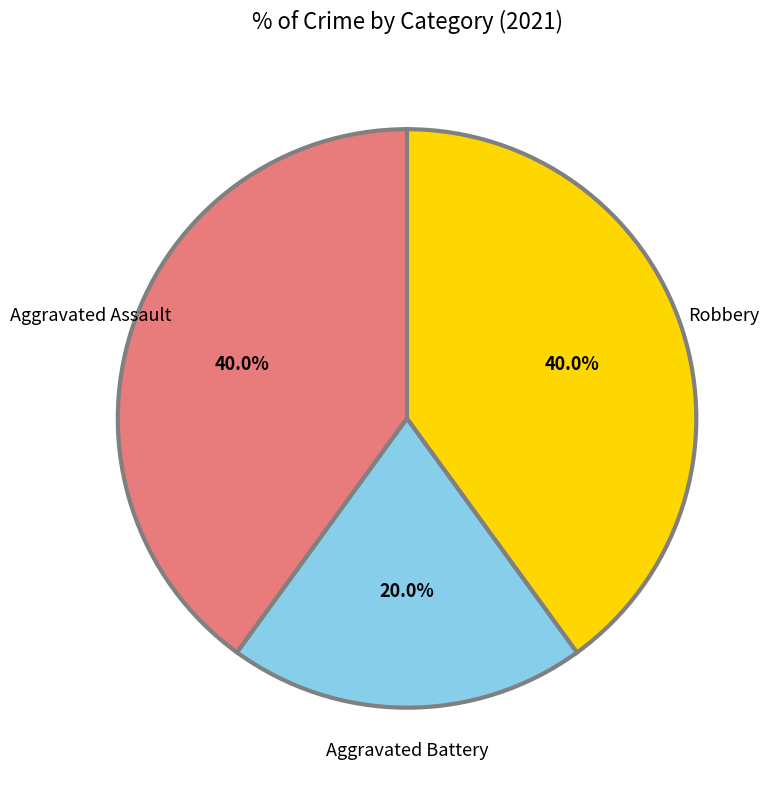

Is there a majority slice in this chart?

No